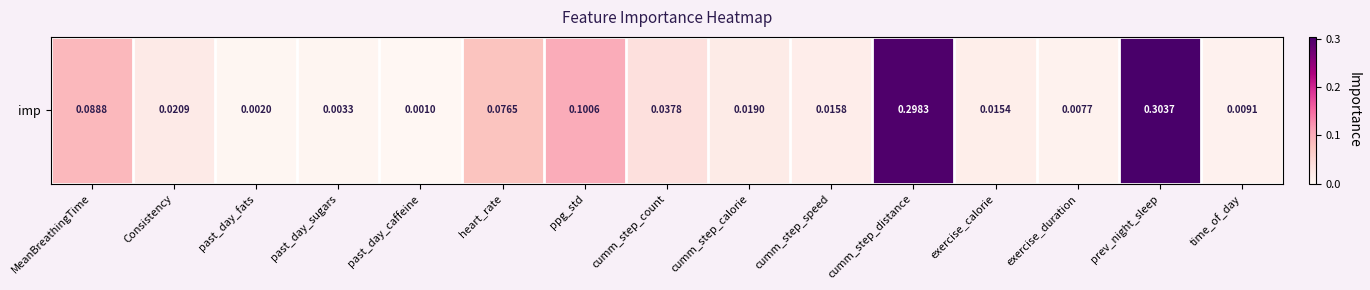

Rank the categories by value from highest to lowest.

prev_night_sleep, cumm_step_distance, ppg_std, MeanBreathingTime, heart_rate, cumm_step_count, Consistency, cumm_step_calorie, cumm_step_speed, exercise_calorie, time_of_day, exercise_duration, past_day_sugars, past_day_fats, past_day_caffeine